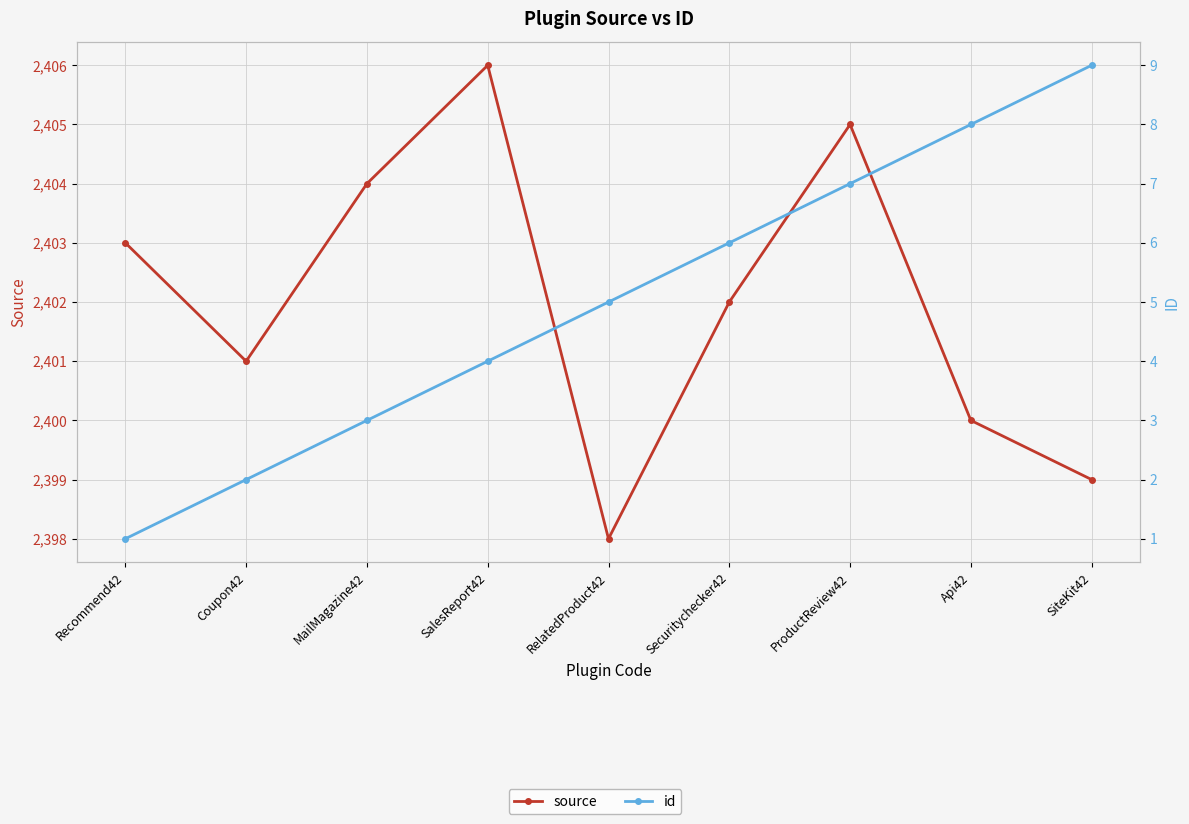

The id series shows 11 at Api42. True or false?

False